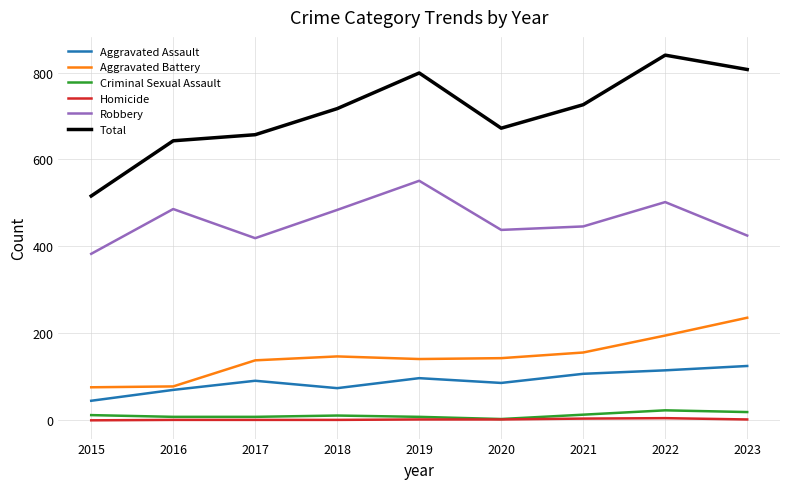

Is the value of Aggravated Assault at 2019 greater than the value of Total at 2018?

No